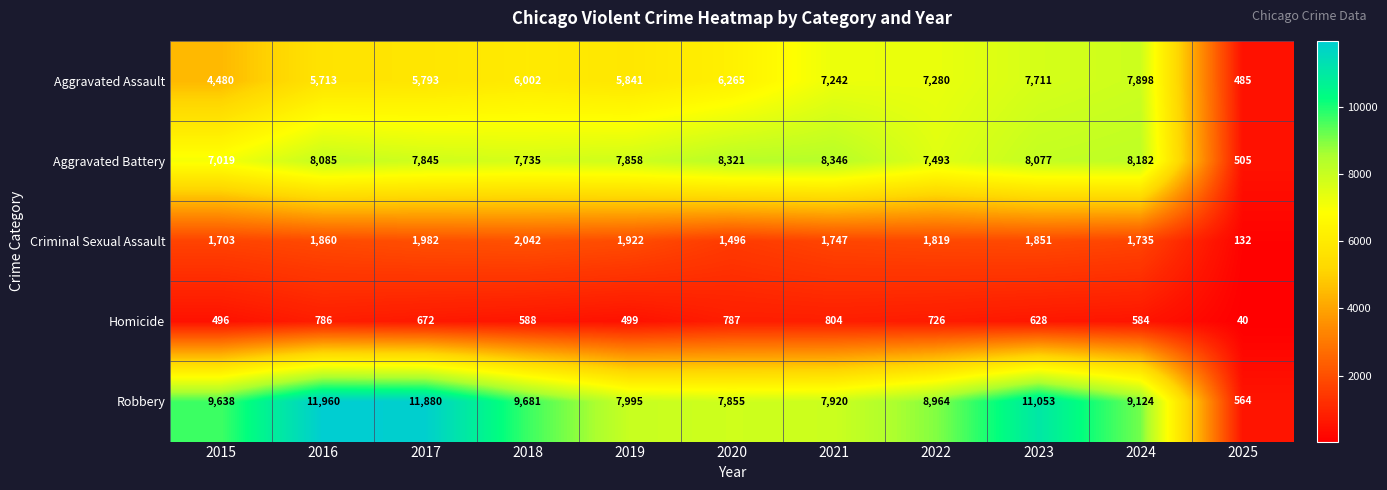

Which label corresponds to the smallest value in the chart?

2025